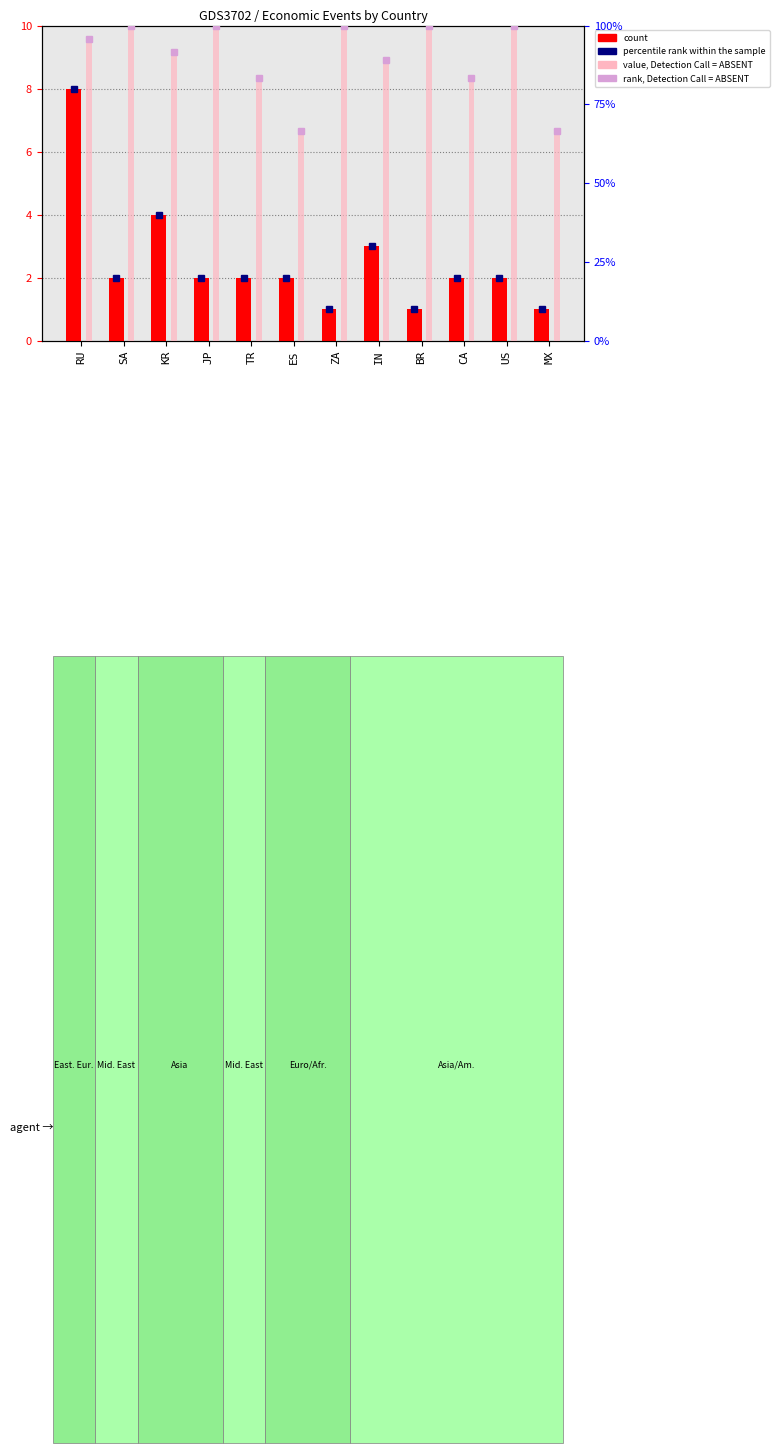

Reading left to right, transcribe all the data shown in this chart.

count: 8.0	2.0	4.0	2.0	2.0	2.0	1.0	3.0	1.0	2.0	2.0	1.0
value, Detection Call = ABSENT: 95.8	100.0	91.7	100.0	83.3	66.7	100.0	88.9	100.0	83.3	100.0	66.7